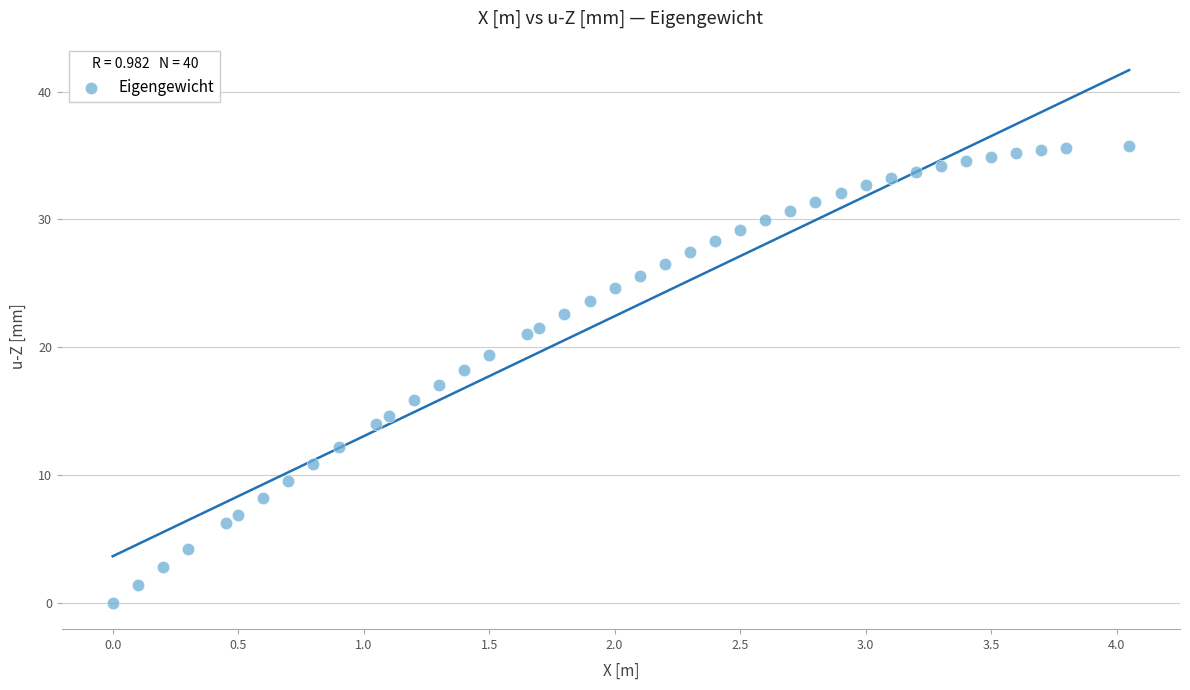

What is the range of X values (max minus min)?

4.1